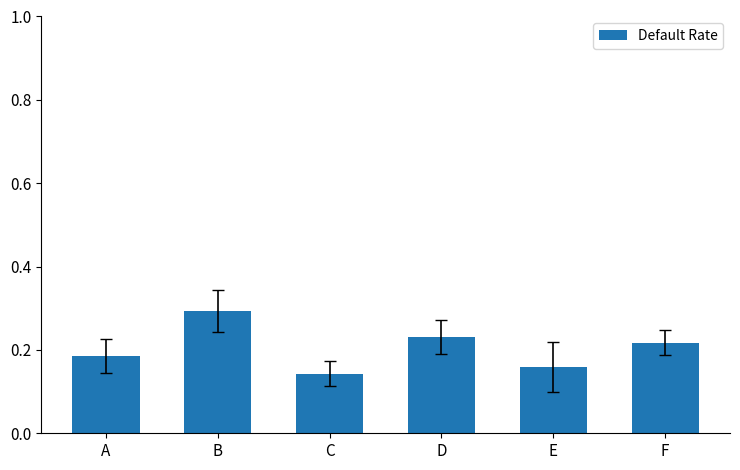

Count the number of data series in this chart.

1